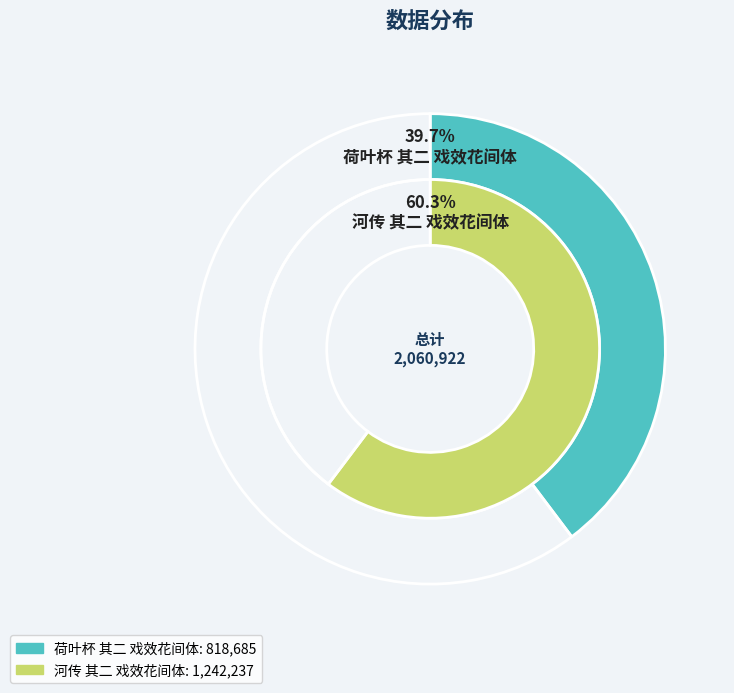

To the nearest percent, what is the difference between the largest and smallest slice percentages?

21%